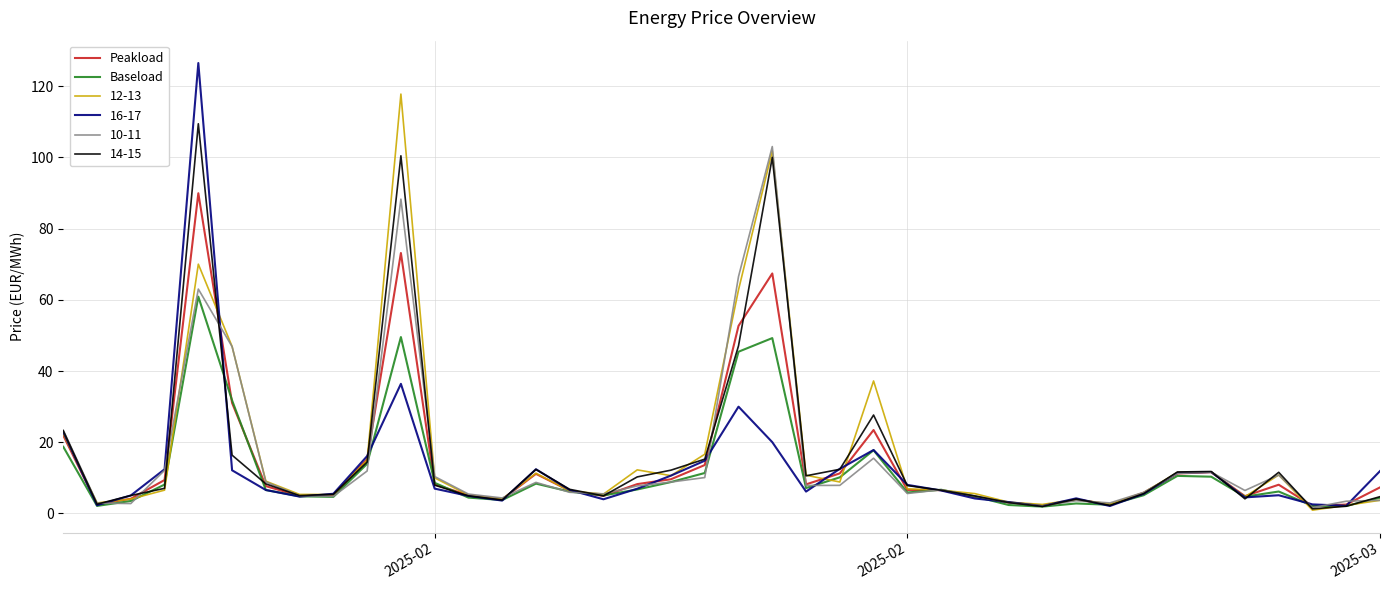

What is the minimum value shown in the chart?

0.9